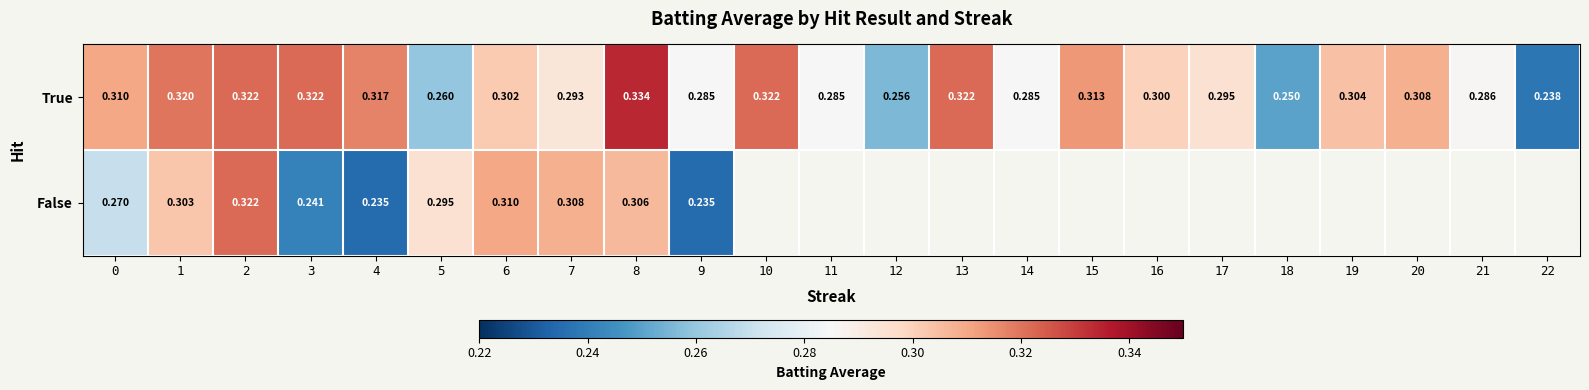

Rank the series at 7 from lowest to highest value.

True, False